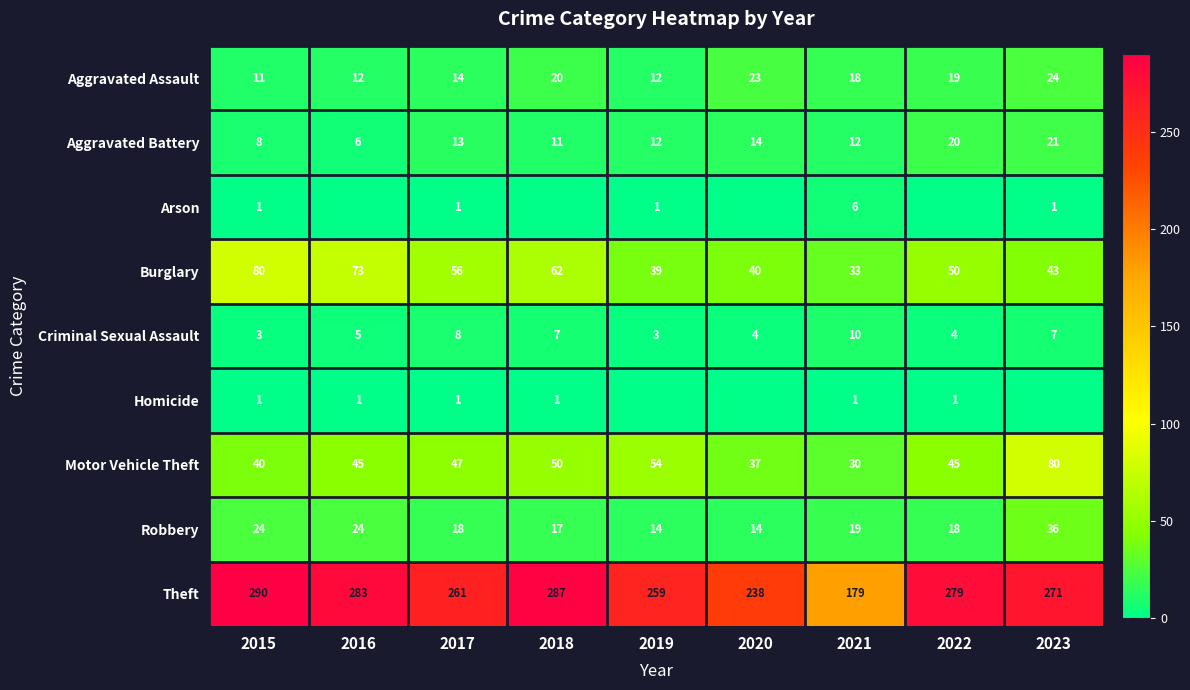

What value does the Motor Vehicle Theft series have at 2023?

80